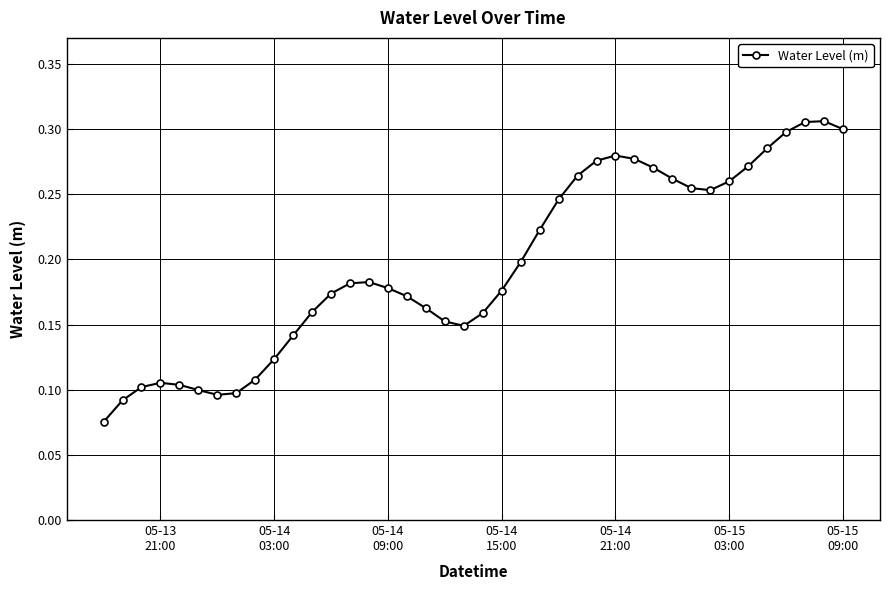

Count the values in the range 0 to 1.

40